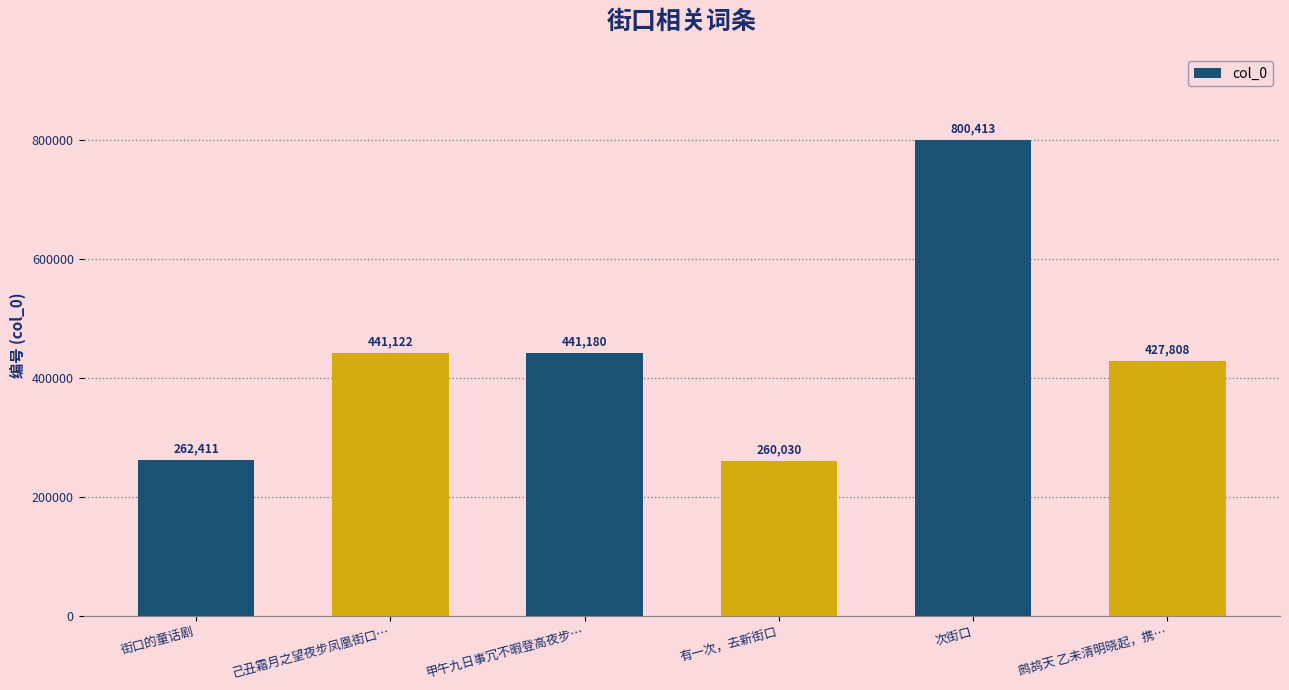

Are the bars grouped side by side (vs. stacked)?

No